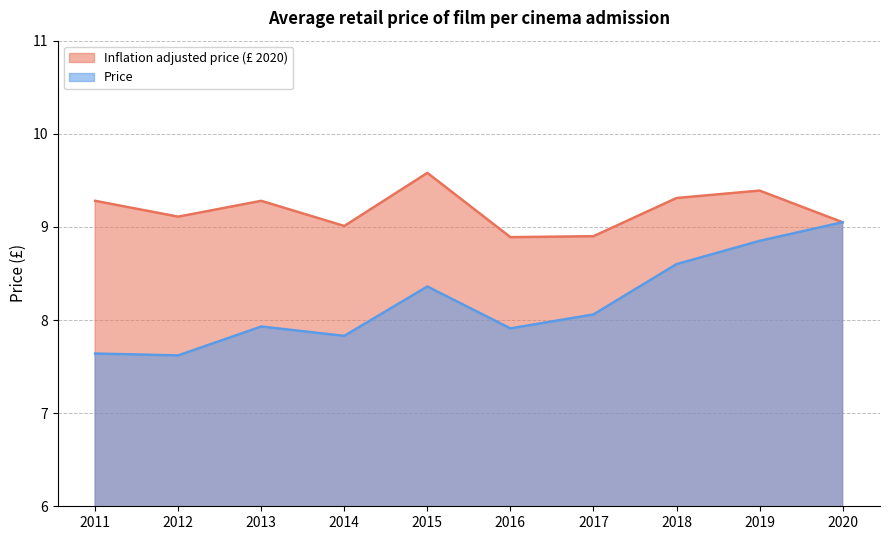

What is the maximum value for Inflation adjusted price (£ 2020)?

9.6